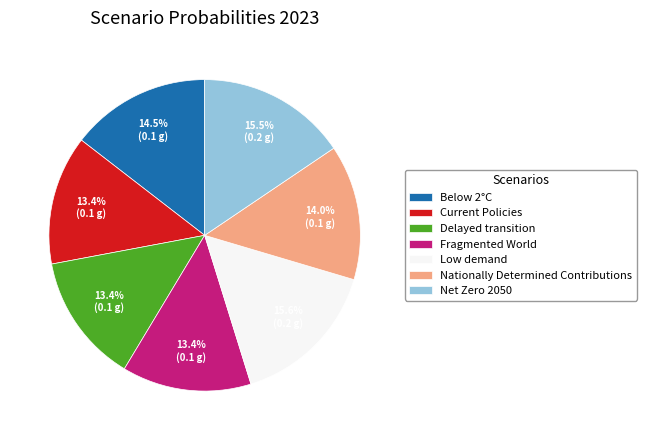

Does Fragmented World represent more than half of the total?

No